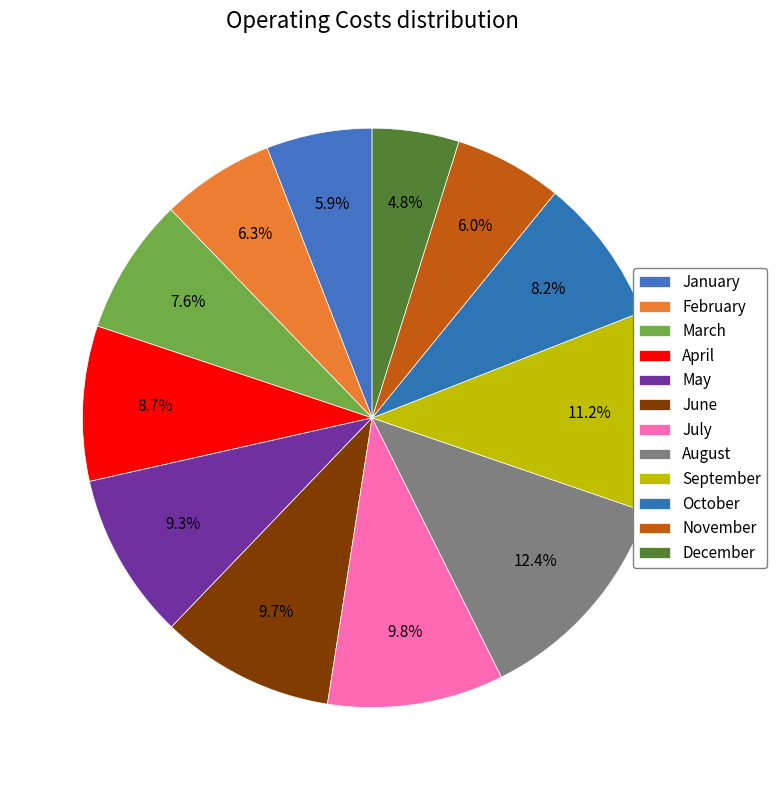

Count the number of slices in the pie.

12